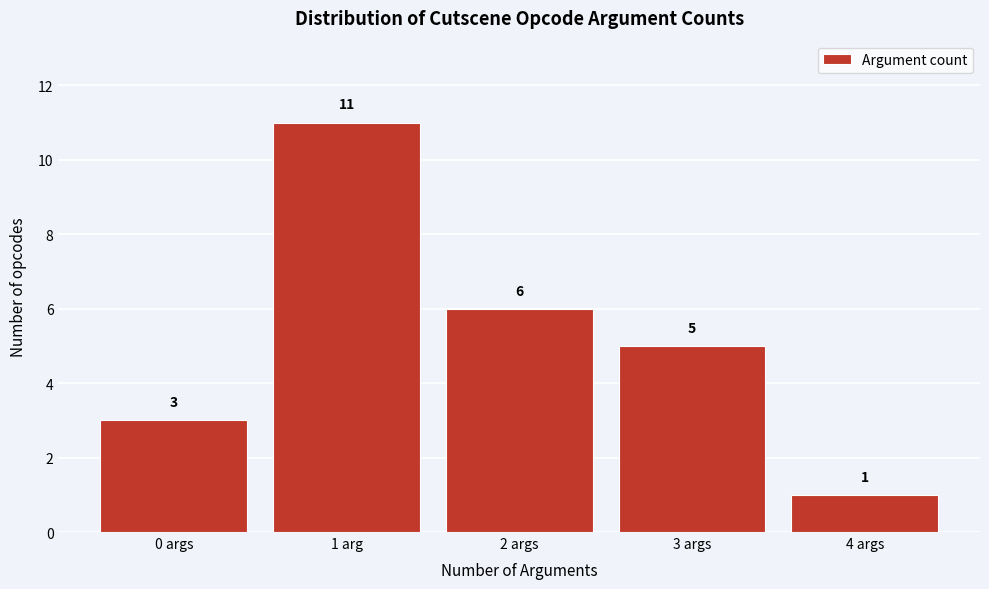

Reading left to right, transcribe all the data shown in this chart.

0 args=3	1 arg=11	2 args=6	3 args=5	4 args=1